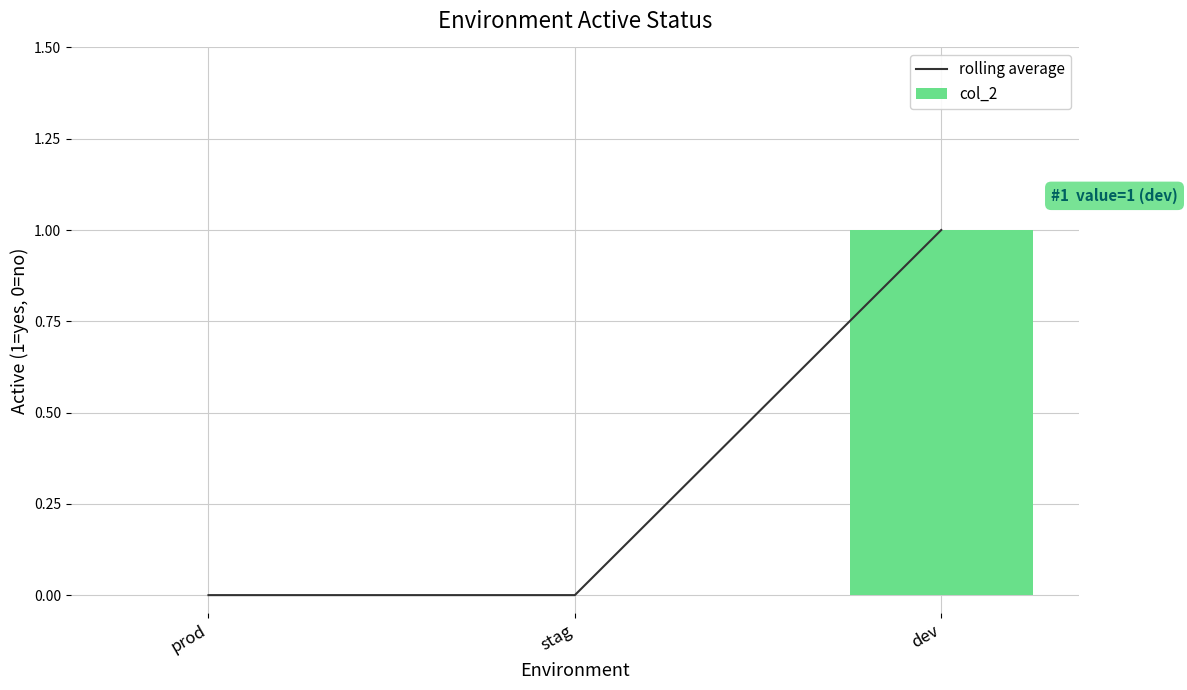

Rank the series by their maximum value, from lowest to highest.

rolling average, col_2